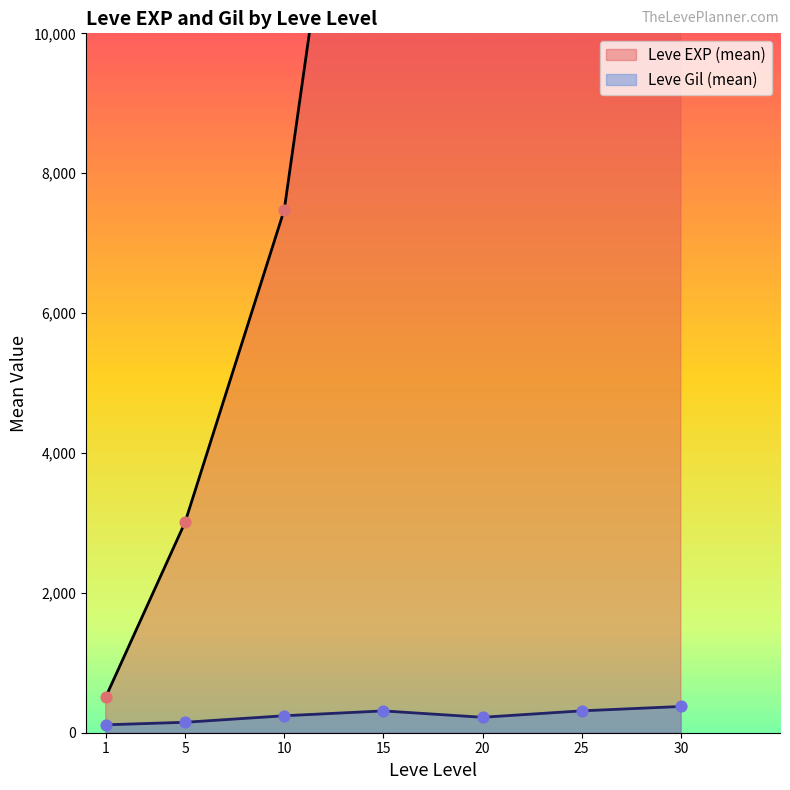

What is the total value across all series at 15?

19155